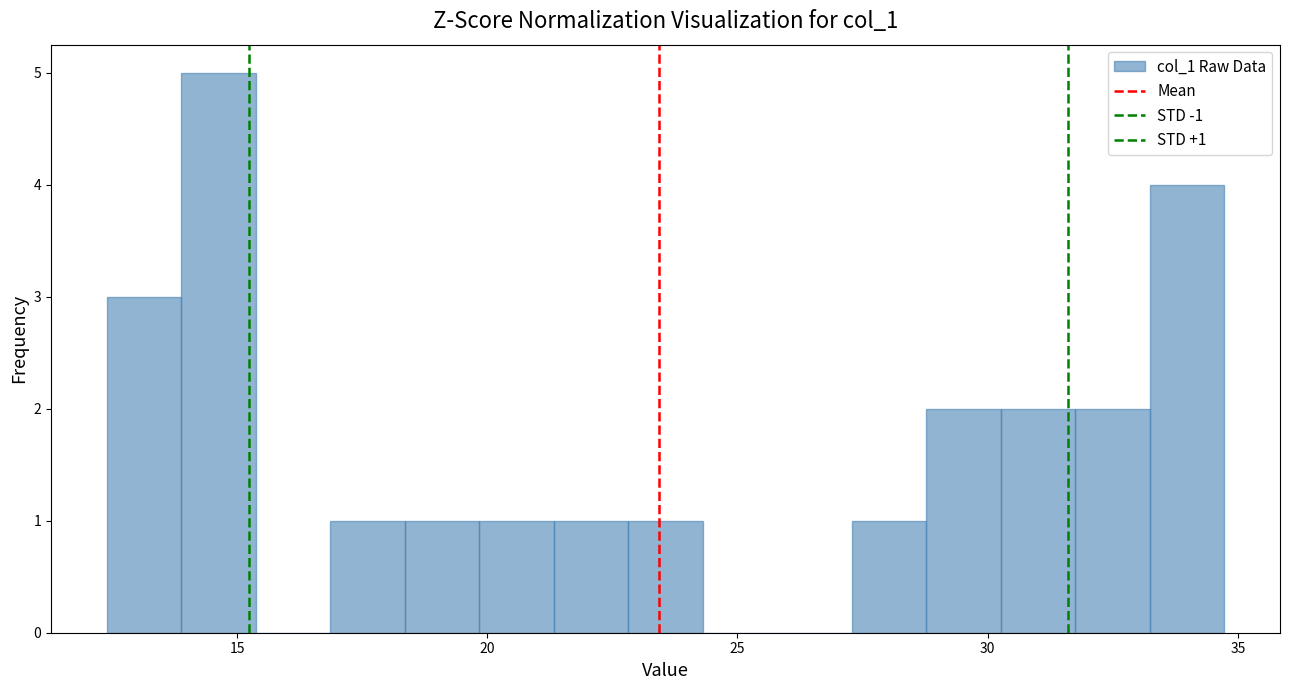

Read against the x-axis, roughly where is the centre of the tallest bar?

14.5